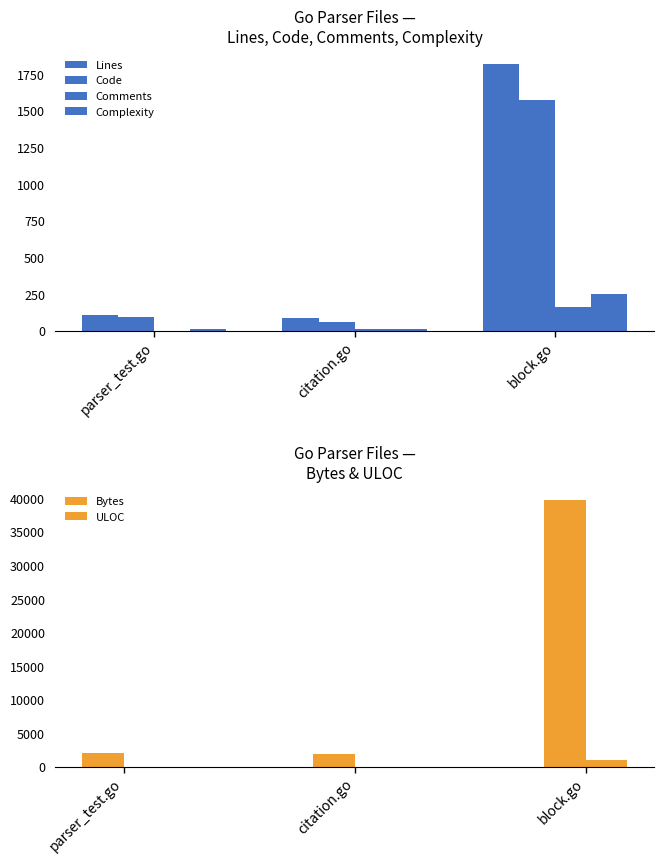

How many groups of bars are there?

3